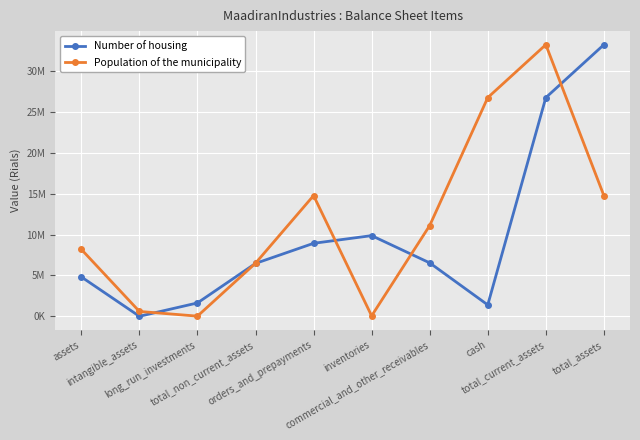

Which series has the largest total across all categories?

Population of the municipality